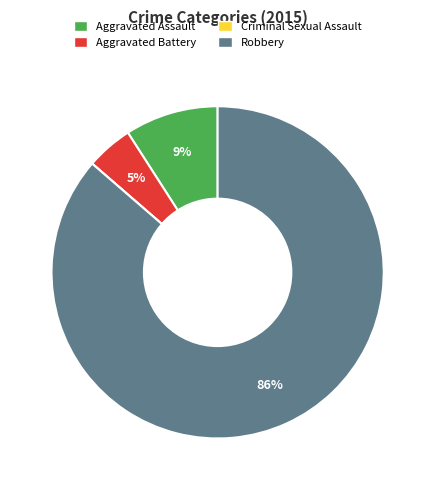

What is the majority slice?

Robbery